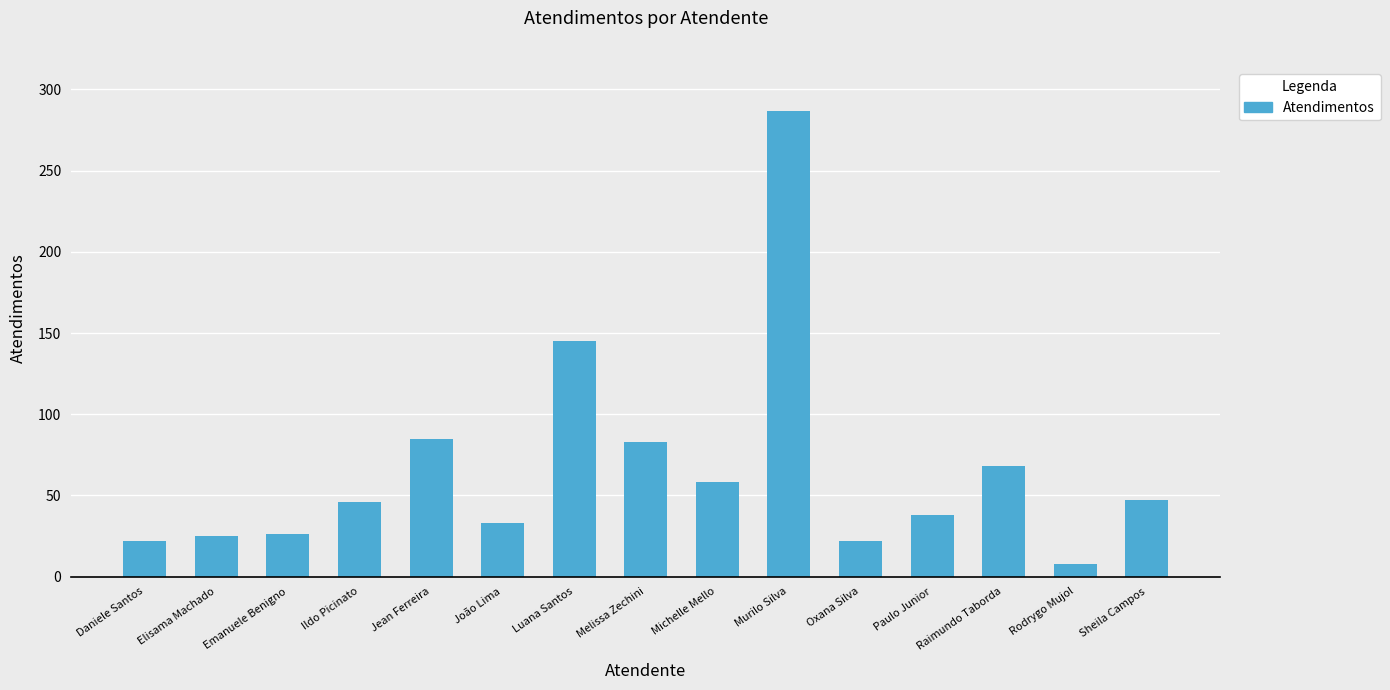

What is the label of the 13th bar from the right?

Emanuele Benigno